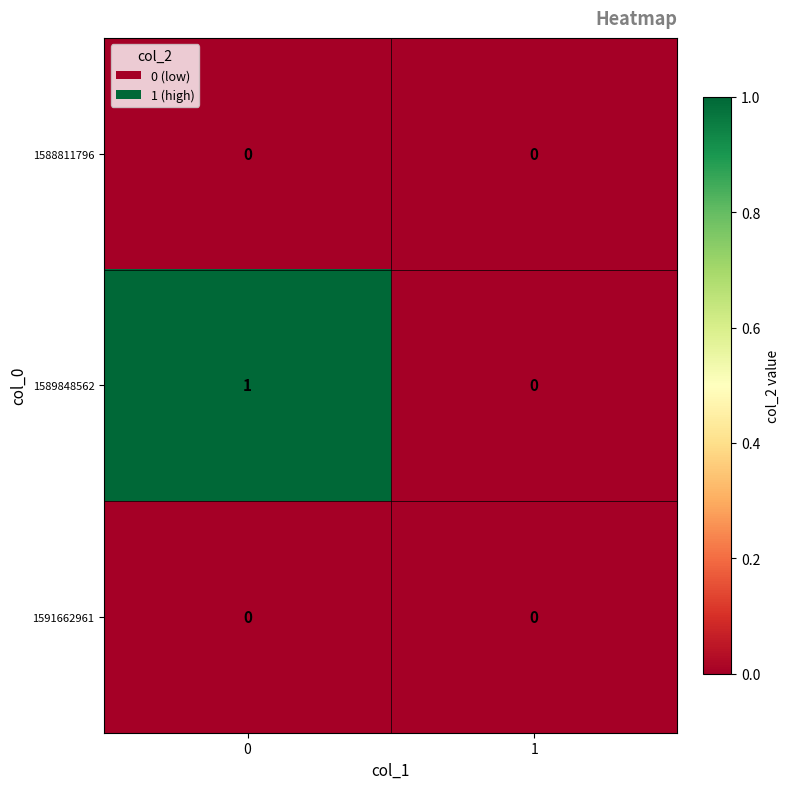

Count the number of data series in this chart.

3